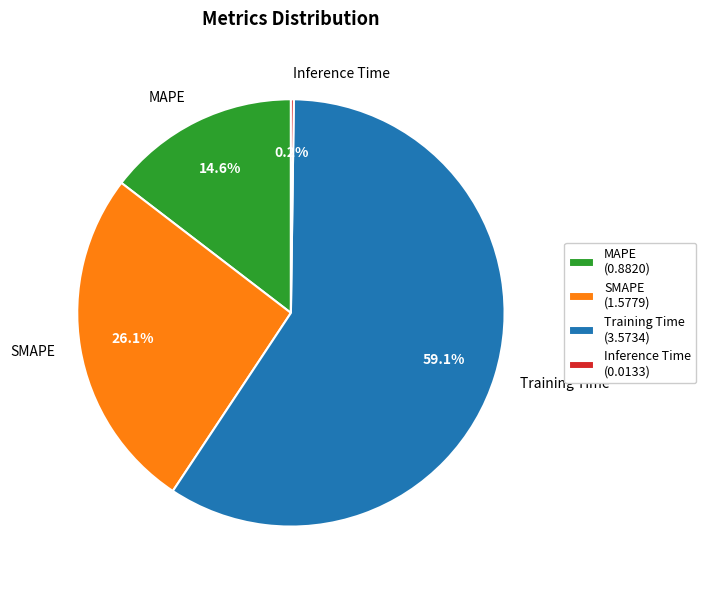

What percentage is the SMAPE slice, to the nearest percent?

26%